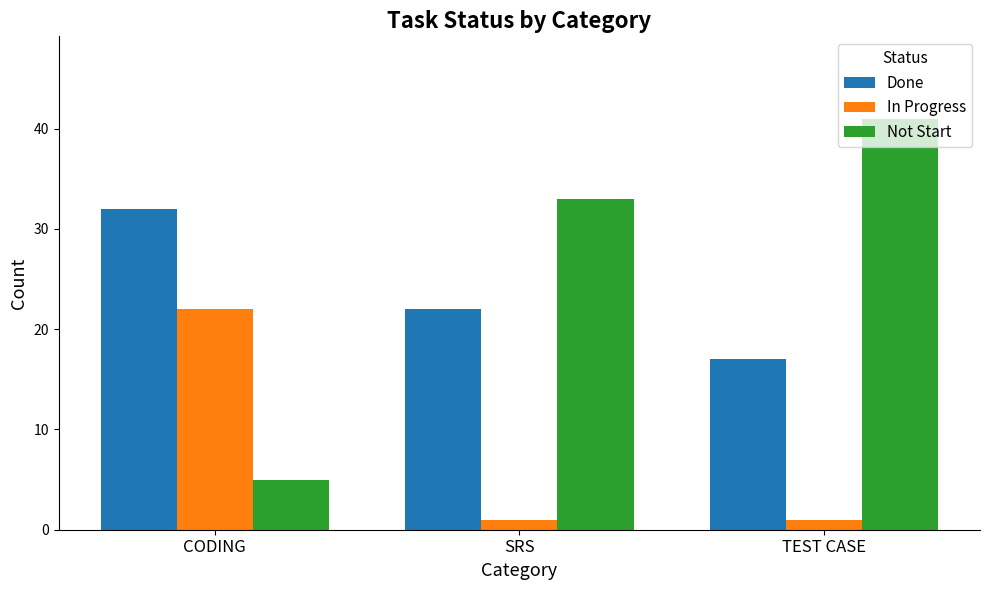

What are all the series names shown in the legend?

Done, In Progress, Not Start